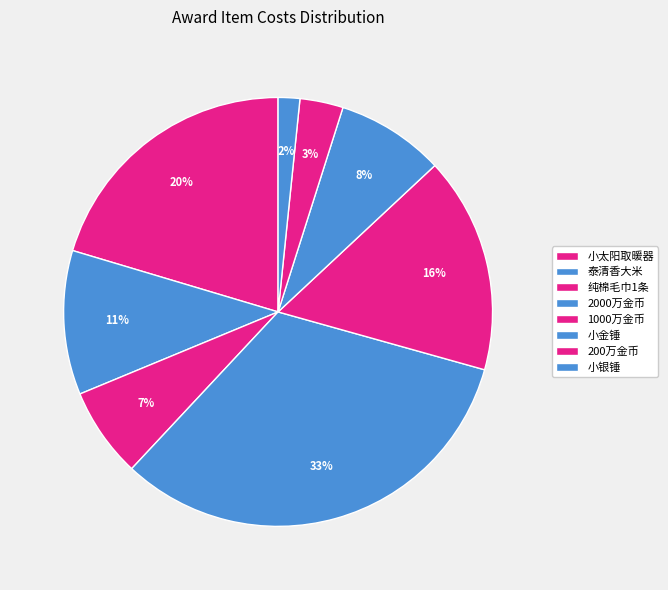

What percentage is the 小金锤 slice, to the nearest percent?

8%